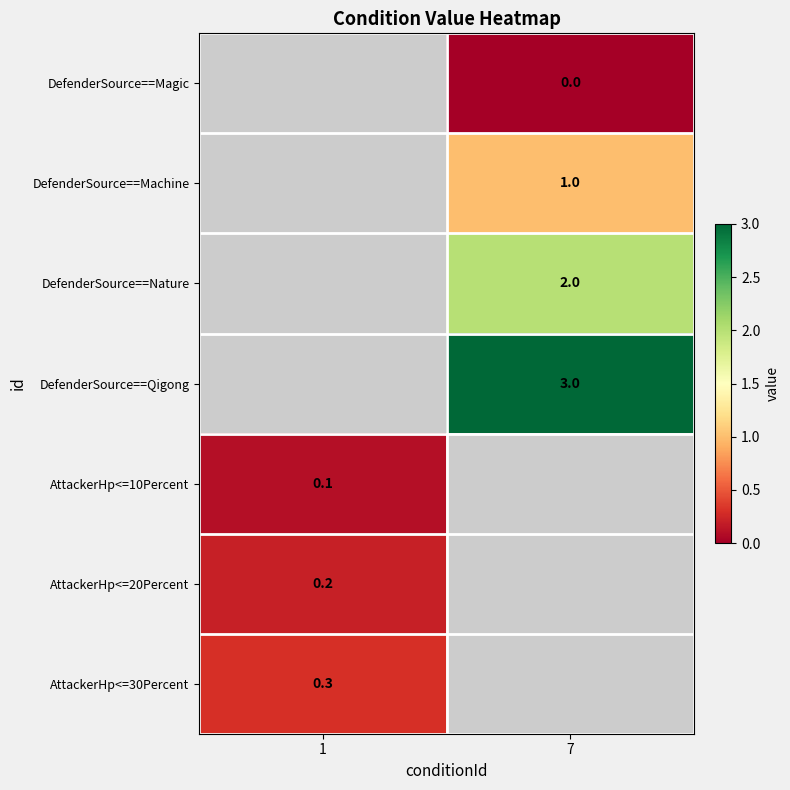

The DefenderSource==Nature series shows 1.2 at 7. True or false?

False